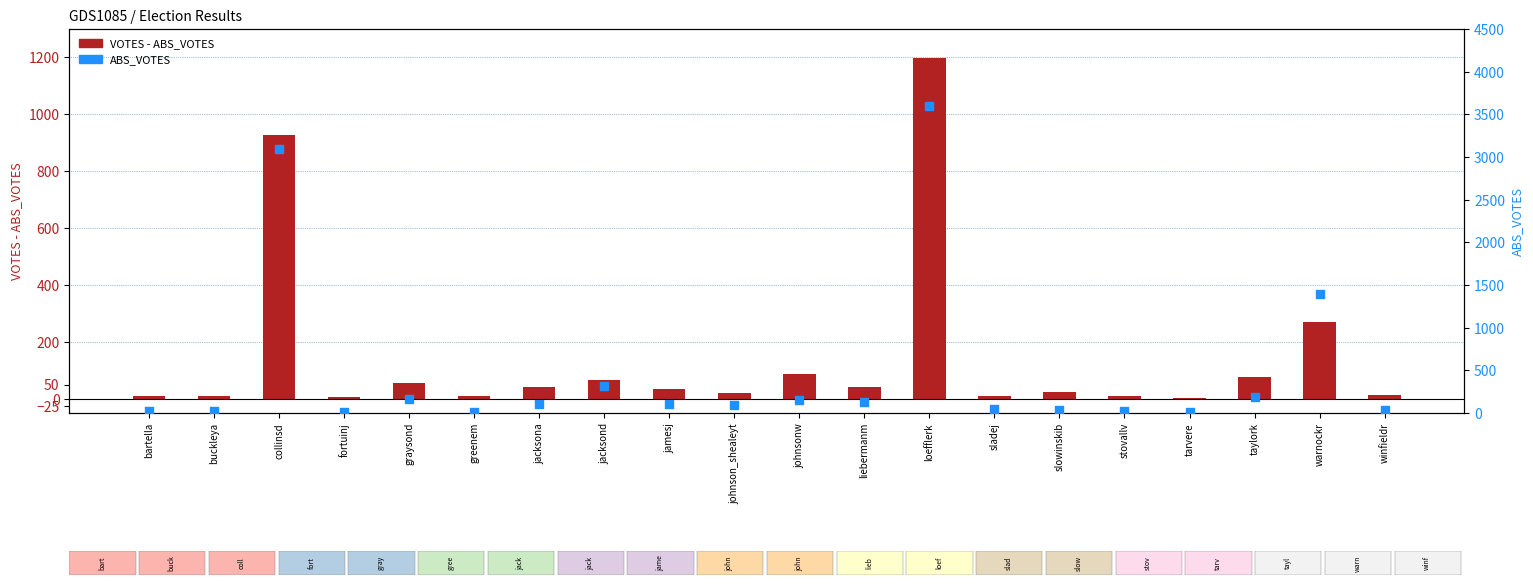

Is the value of VOTES - ABS_VOTES at loefflerk greater than the value of ABS_VOTES at collinsd?

No